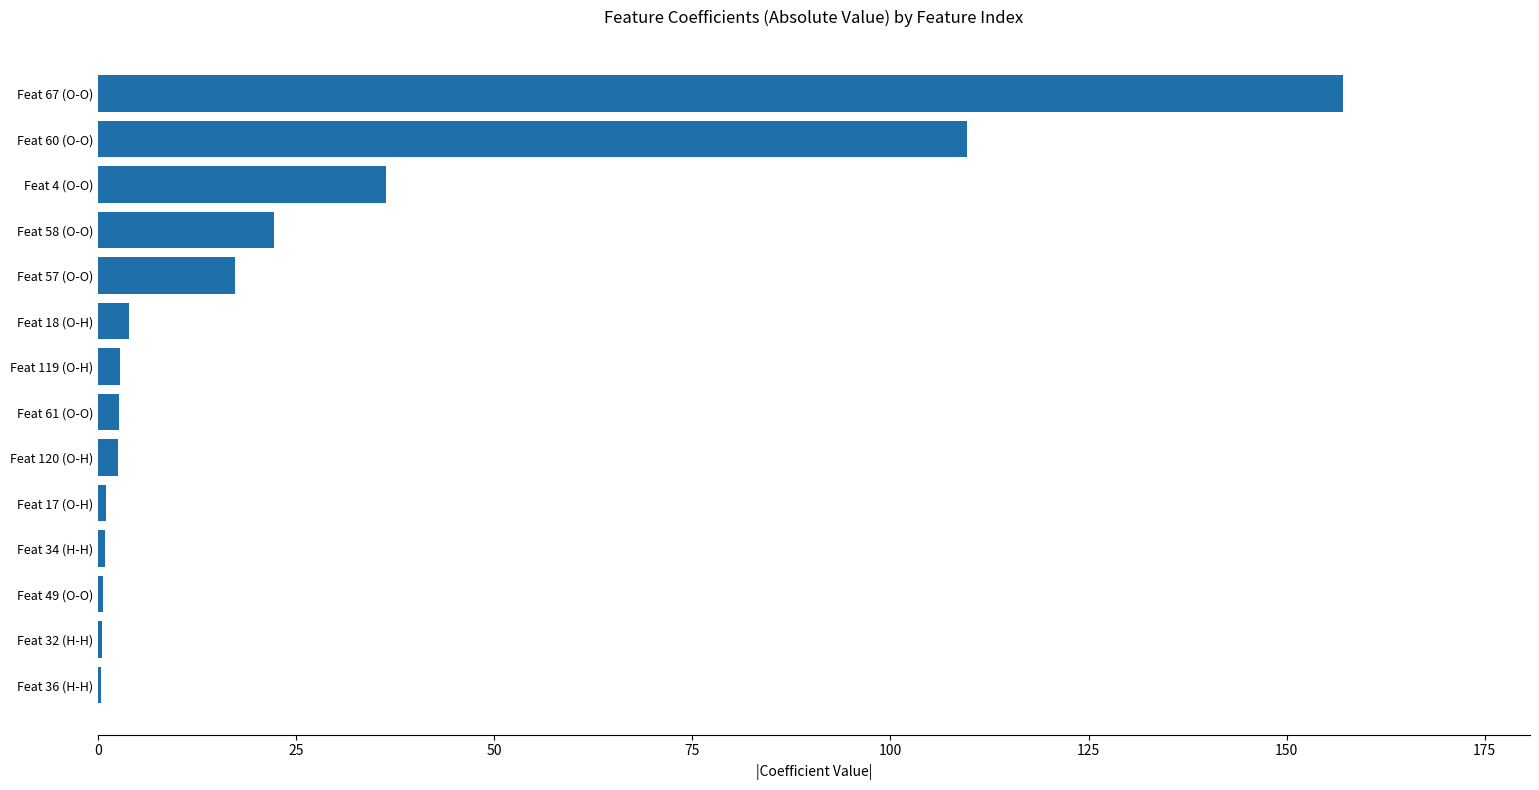

What is the sum of all values?

357.8